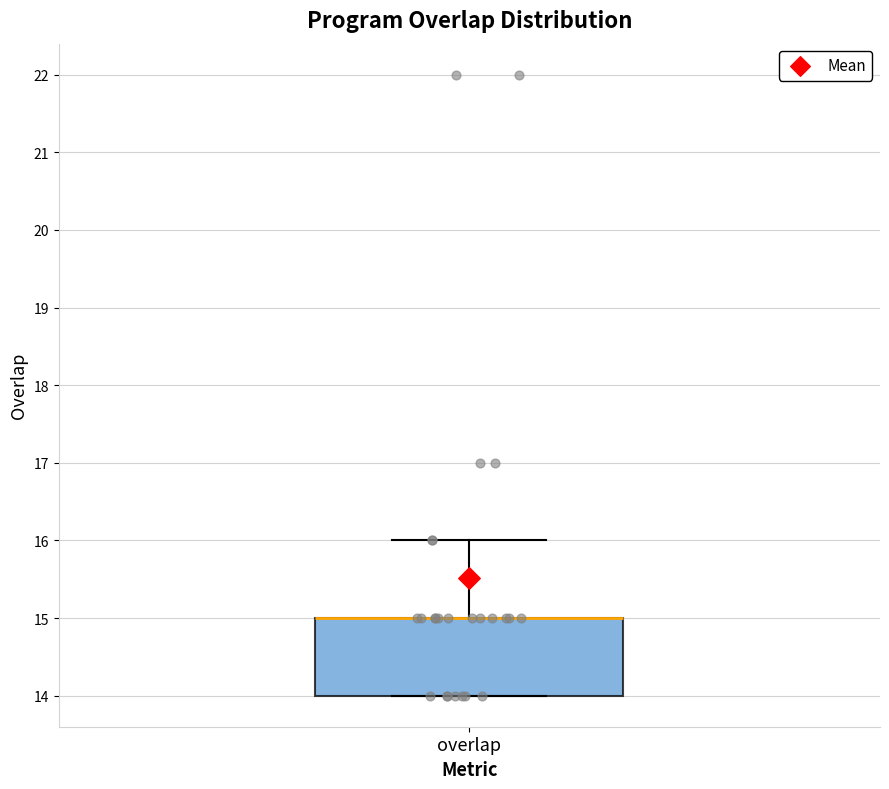

Where does the upper whisker of the box for overlap end on the y-axis? The values are not printed on the chart, so give them approximately, as read against the axis.

16